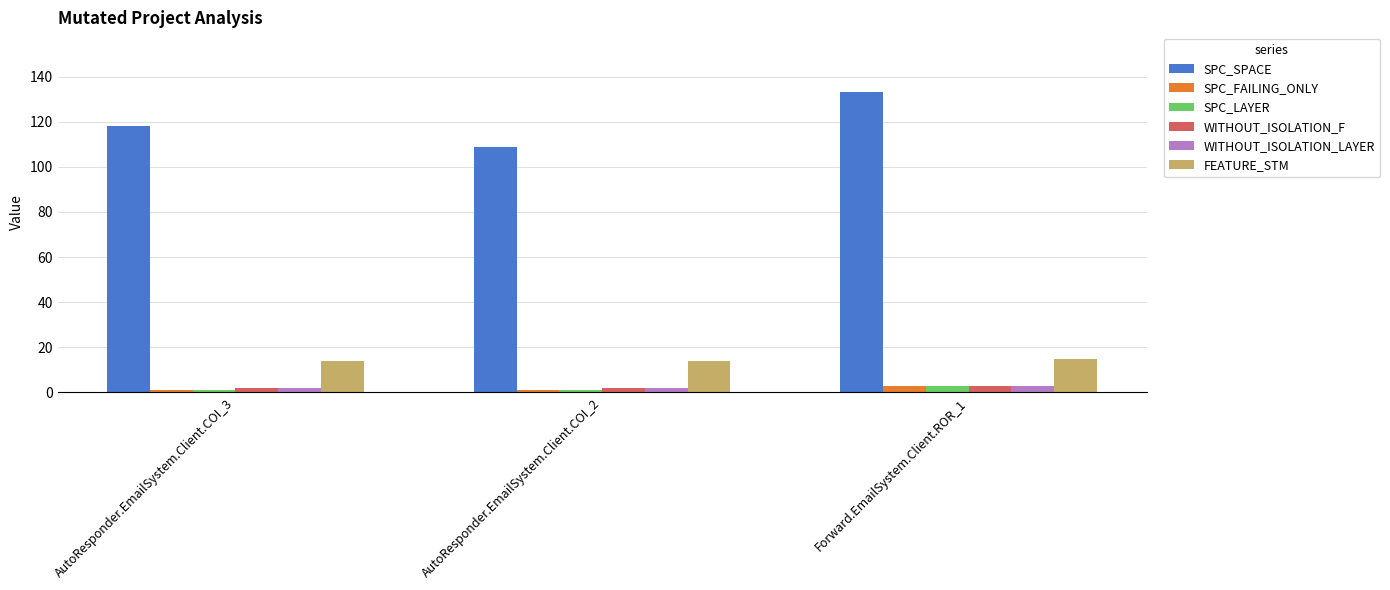

Which series has the largest total across all categories?

SPC_SPACE